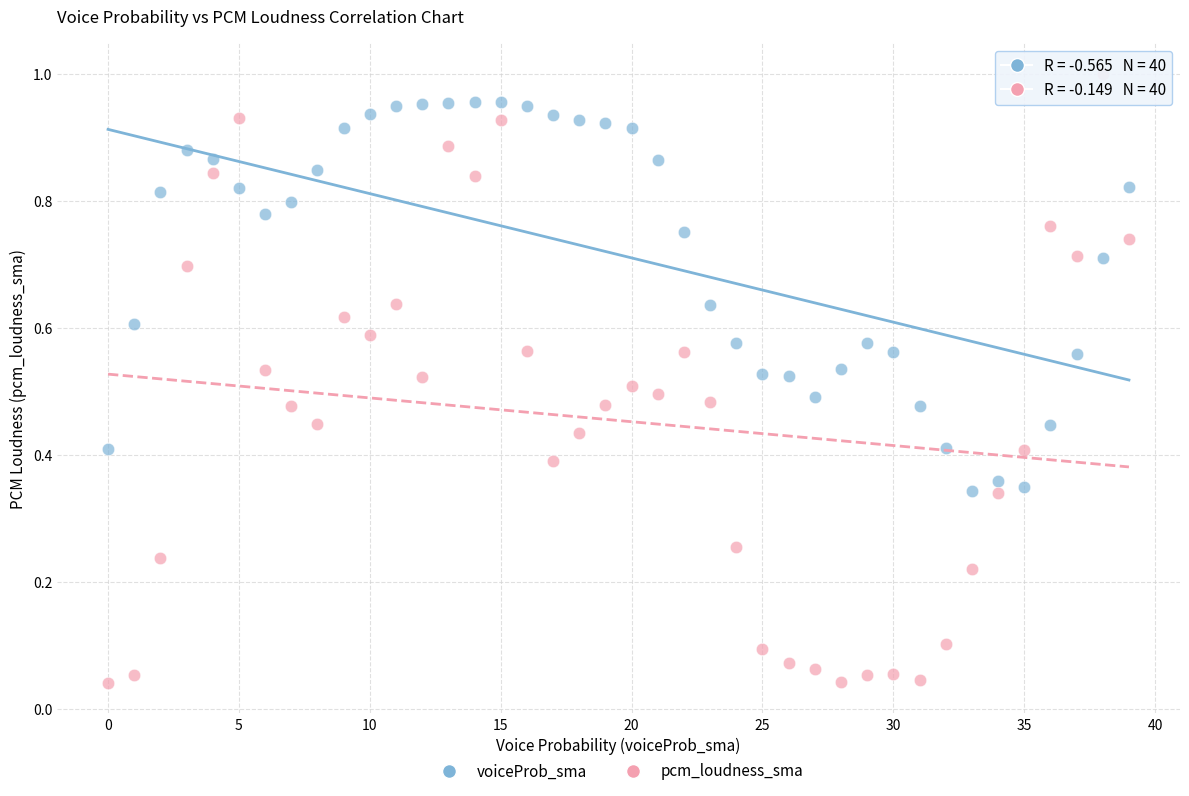

Which series reaches the minimum Y coordinate?

pcm_loudness_sma